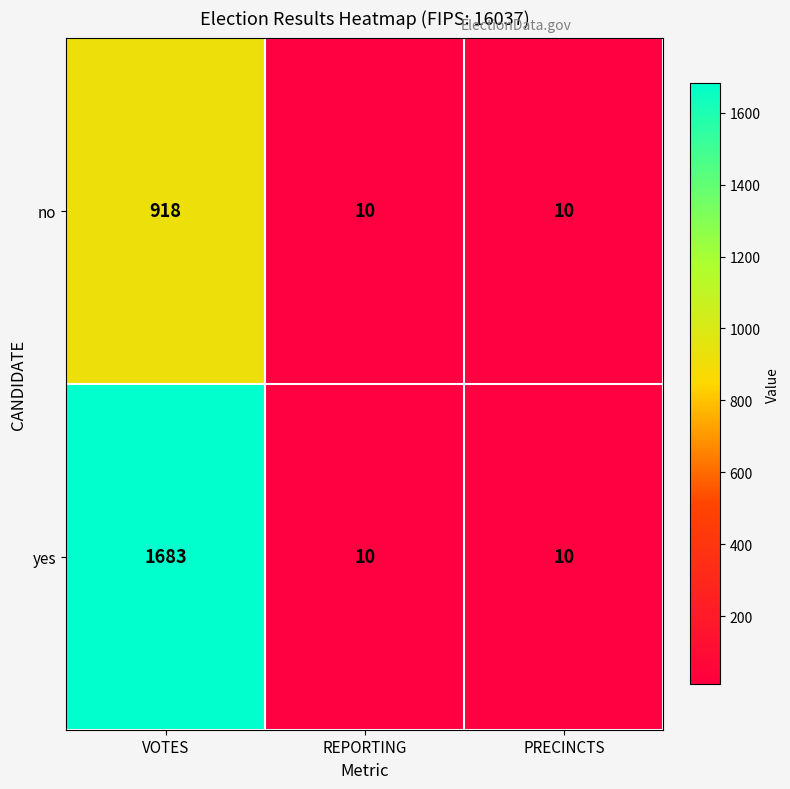

The yes series shows 4 at PRECINCTS. True or false?

False